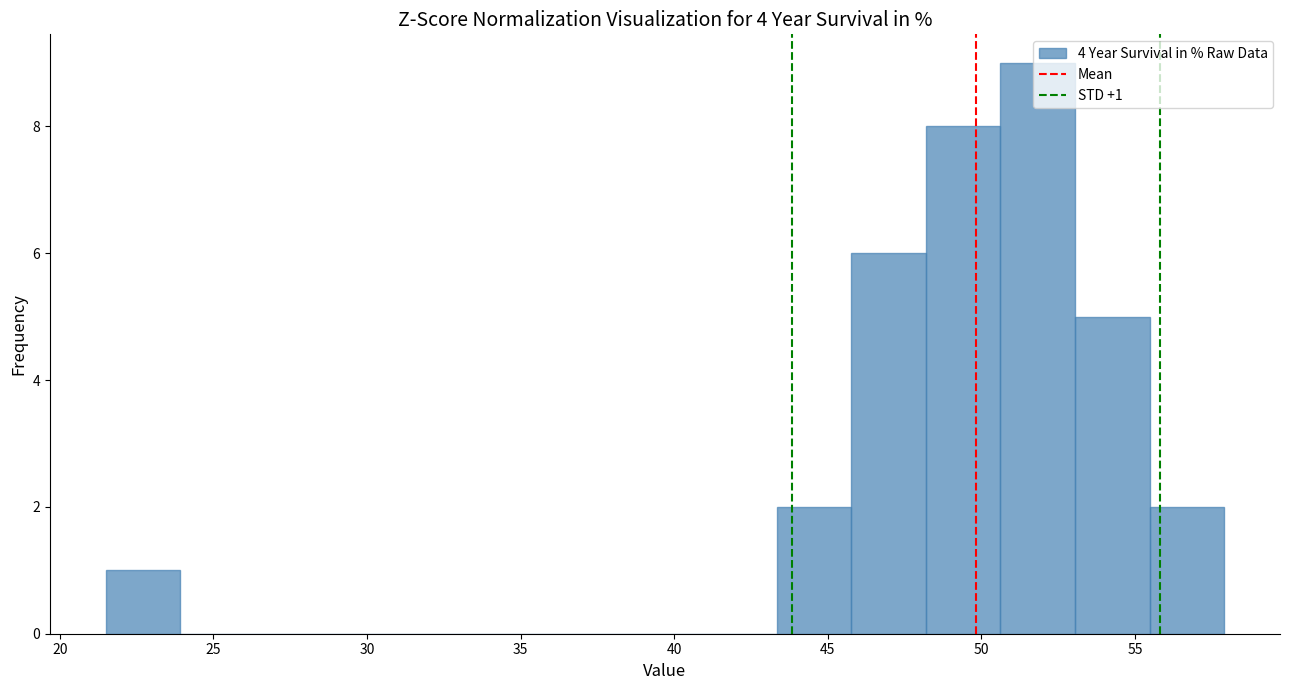

Which range on the x-axis has the tallest bar?

50.5 to 53.0